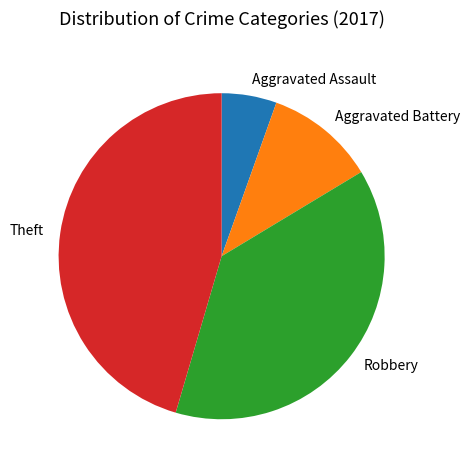

Is there a majority slice in this chart?

No